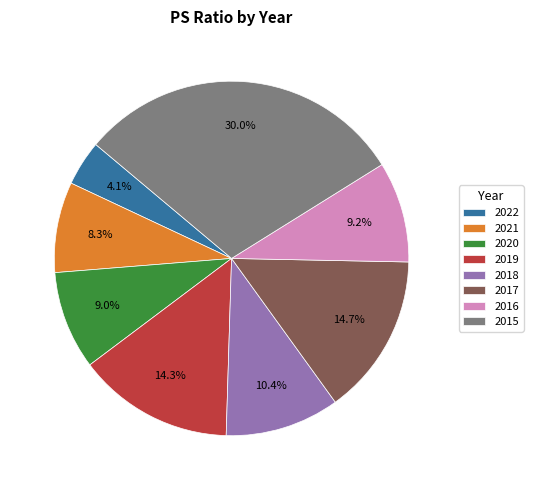

Count the number of slices in the pie.

8